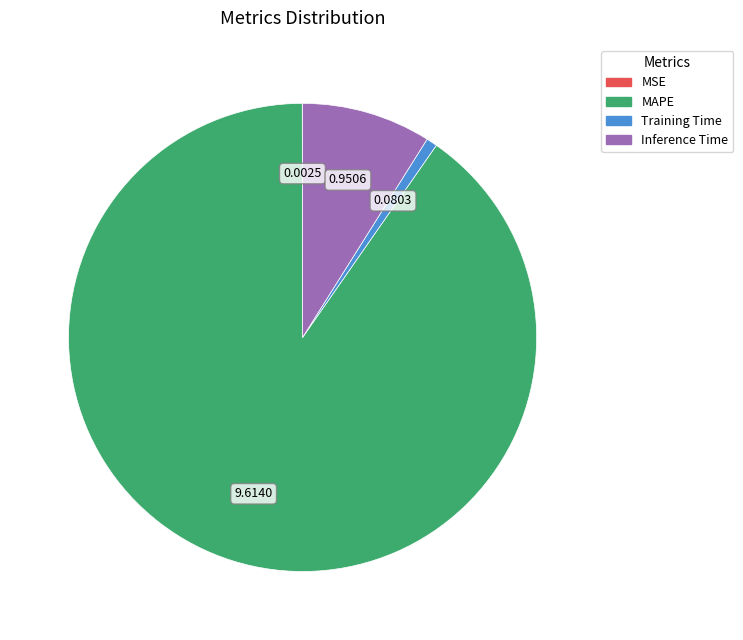

Which category has the biggest portion of the pie?

MAPE